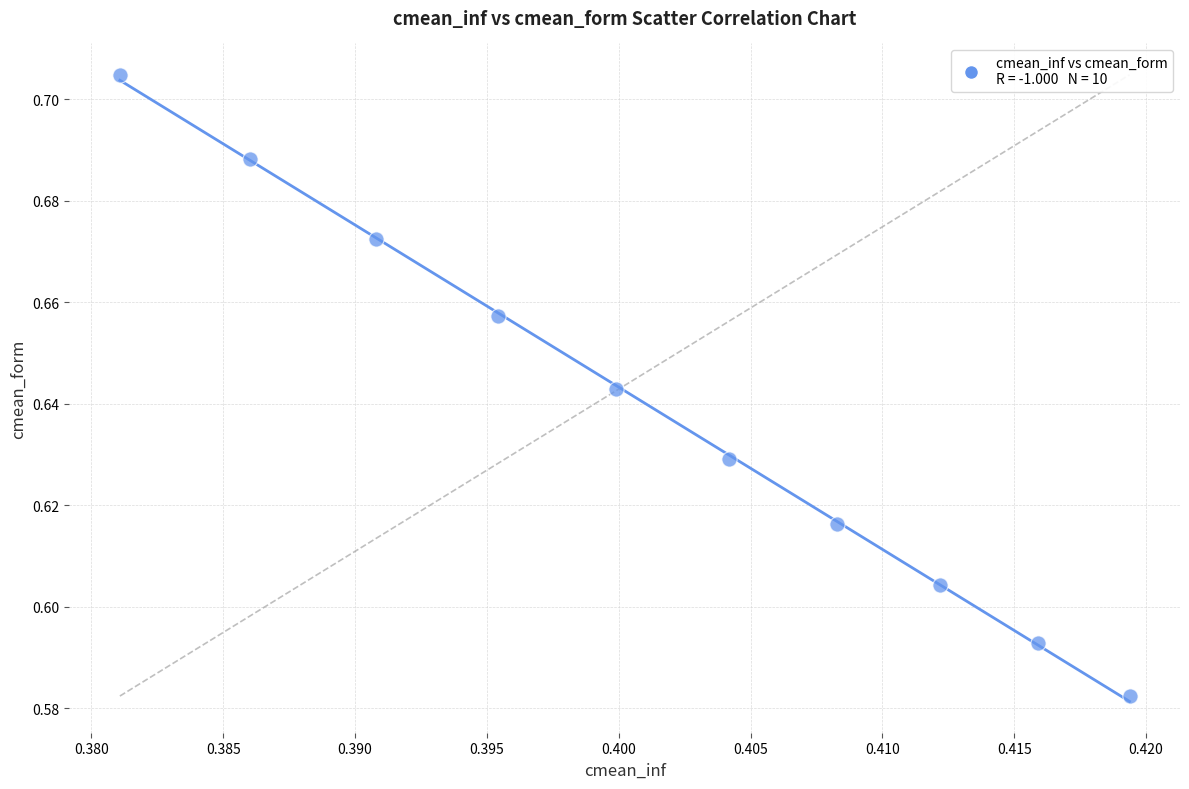

What is the average X value?

0.4